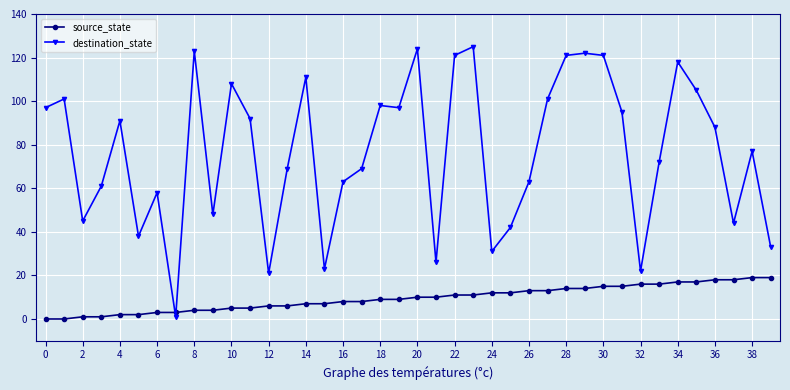

Does the chart have visible grid lines?

Yes